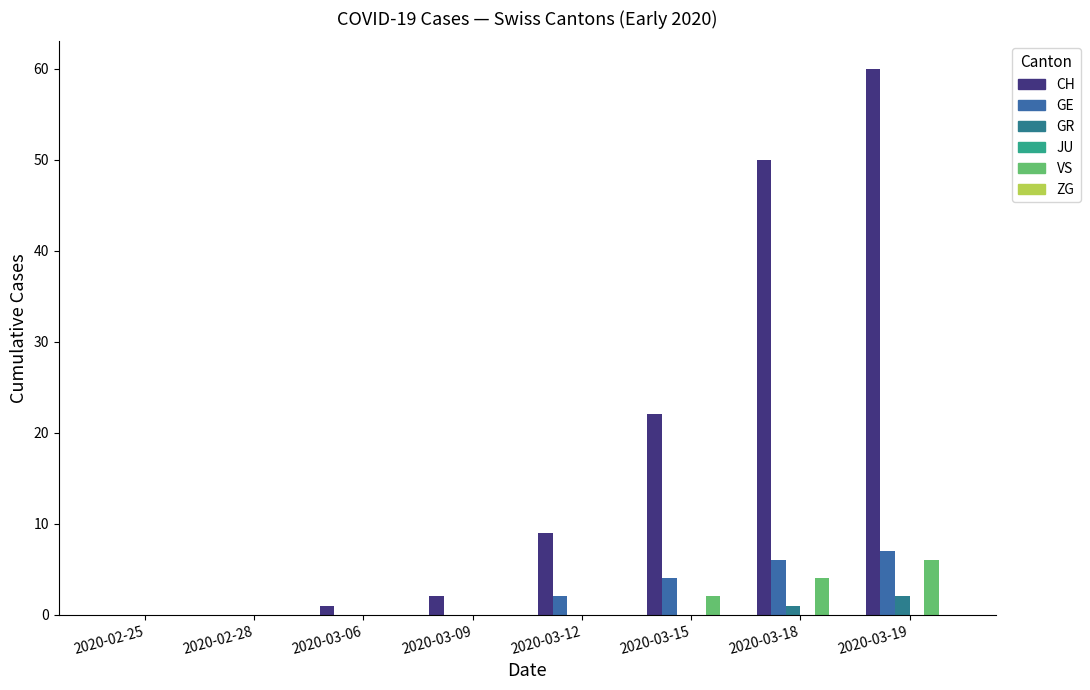

What is the value of the VS bar at the 7th from the left?

4